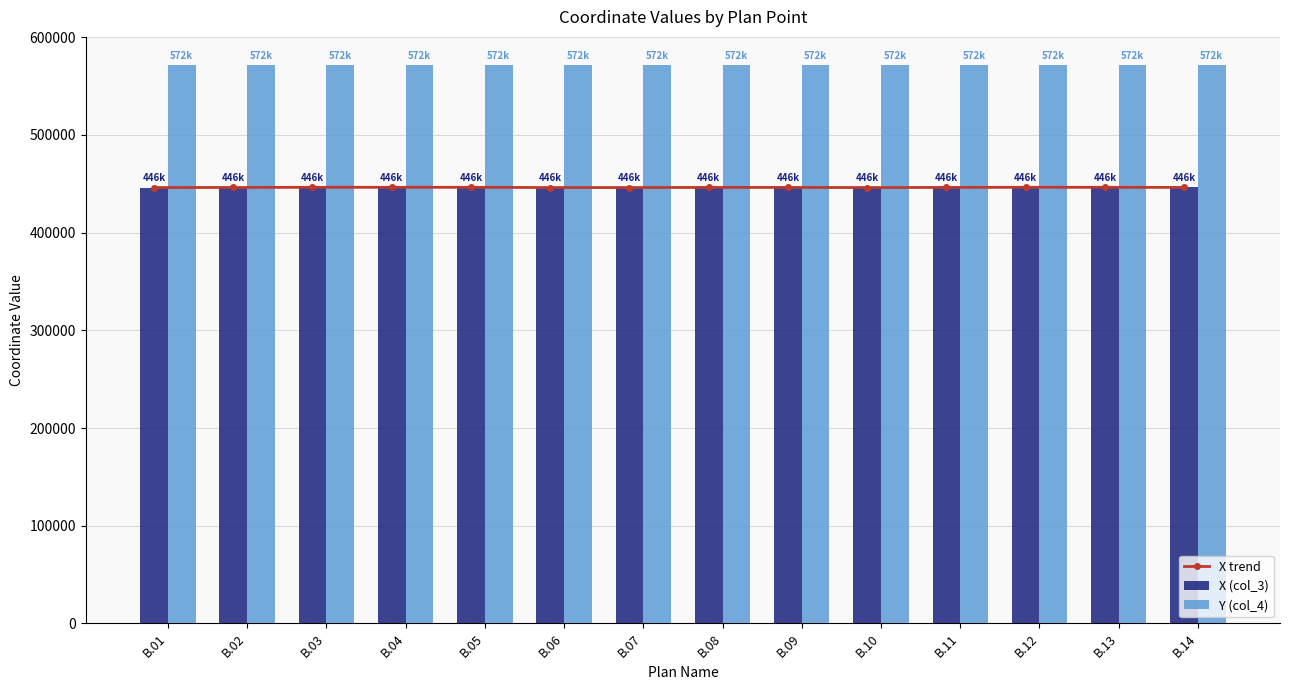

What is the minimum value for Y (col_4)?

571676.7